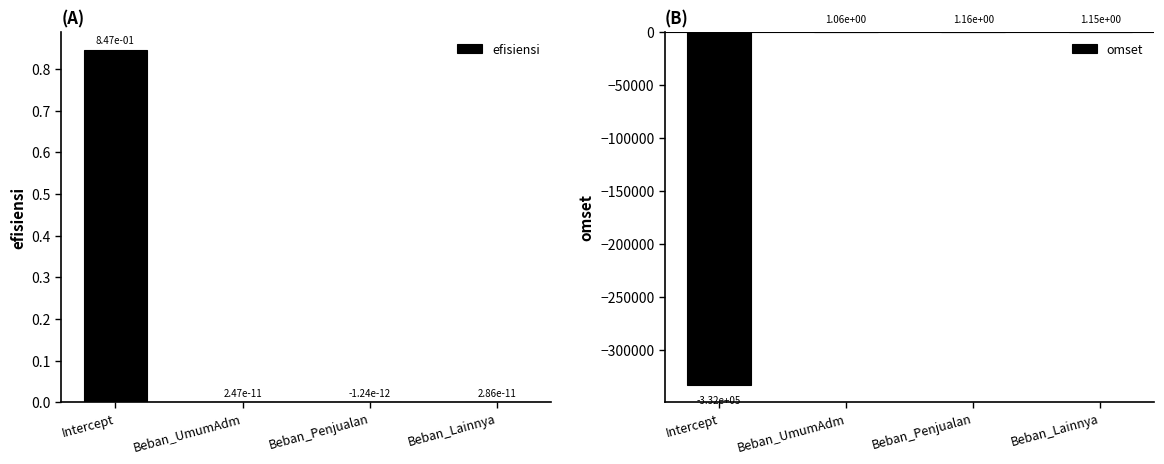

How many bars are there in total?

8